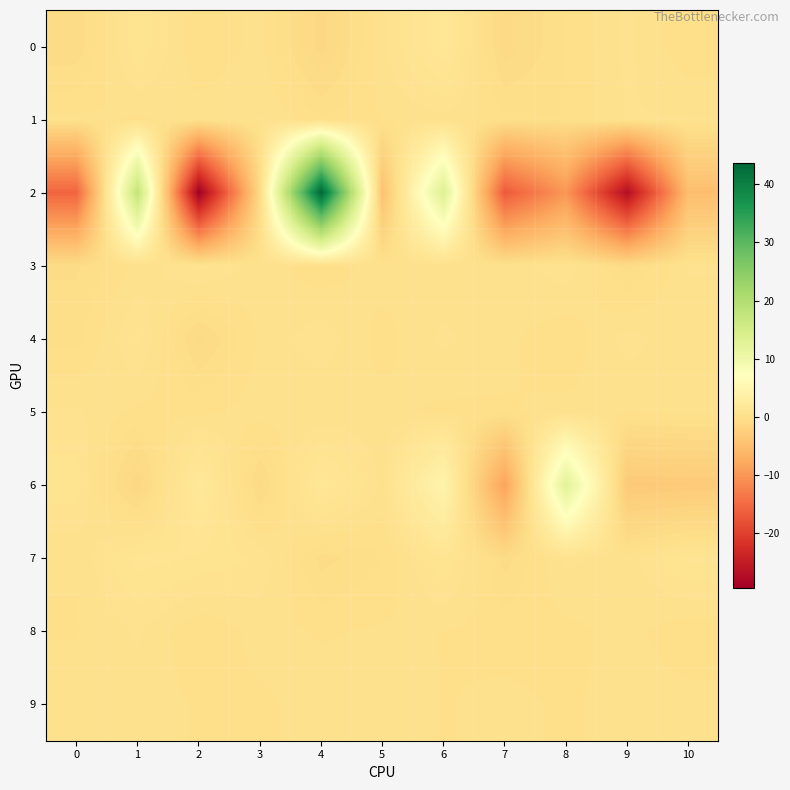

Reading left to right, transcribe all the data shown in this chart.

0: 0=-0.8	1=0.8	2=-0.3	3=0.1	4=-1.3	5=0.2	6=1.4	7=-1.0	8=-0.3	9=0.3	10=-0.2
1: 0=0.1	1=-0.0	2=0.1	3=0.3	4=-0.3	5=-0.0	6=0.2	7=-0.2	8=-0.3	9=0.3	10=0.3
2: 0=-15.6	1=17.9	2=-29.4	3=-0.9	4=43.7	5=-4.5	6=13.3	7=-16.8	8=-9.9	9=-27.1	10=-5.0
3: 0=-0.6	1=0.1	2=0.7	3=0.1	4=-0.2	5=0.1	6=0.0	7=0.1	8=0.5	9=-0.7	10=0.3
4: 0=-0.4	1=0.6	2=-1.0	3=0.1	4=0.5	5=-0.1	6=0.3	7=0.1	8=-0.2	9=0.4	10=0.0
5: 0=0.3	1=-0.1	2=-0.1	3=0.1	4=0.0	5=0.1	6=-0.1	7=-0.0	8=0.1	9=0.0	10=0.1
6: 0=0.7	1=-1.4	2=1.8	3=-1.0	4=1.5	5=0.2	6=4.6	7=-8.5	8=12.5	9=-3.3	10=-3.2
7: 0=0.0	1=1.0	2=0.8	3=0.5	4=-0.7	5=-0.3	6=0.9	7=-0.7	8=0.4	9=0.1	10=0.9
8: 0=-0.0	1=0.3	2=-0.3	3=0.1	4=-0.0	5=0.0	6=-0.0	7=-0.1	8=-0.1	9=0.1	10=-0.2
9: 0=0.2	1=0.2	2=-0.0	3=-0.1	4=0.1	5=0.2	6=-0.0	7=0.0	8=-0.0	9=0.1	10=0.1